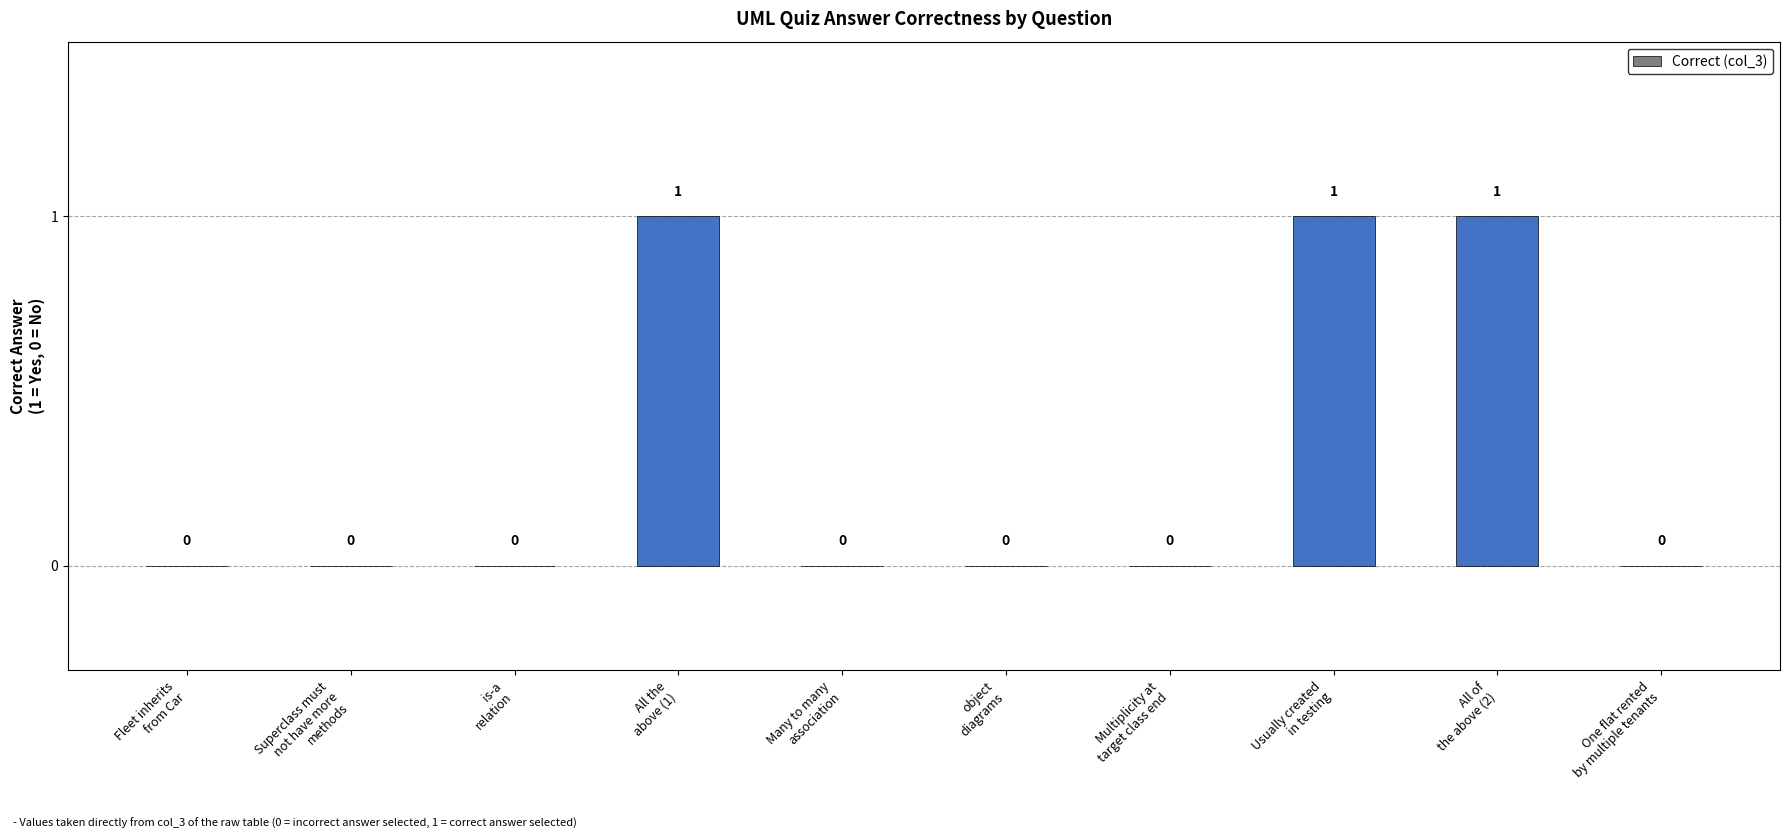

What is the sum of all values?

3